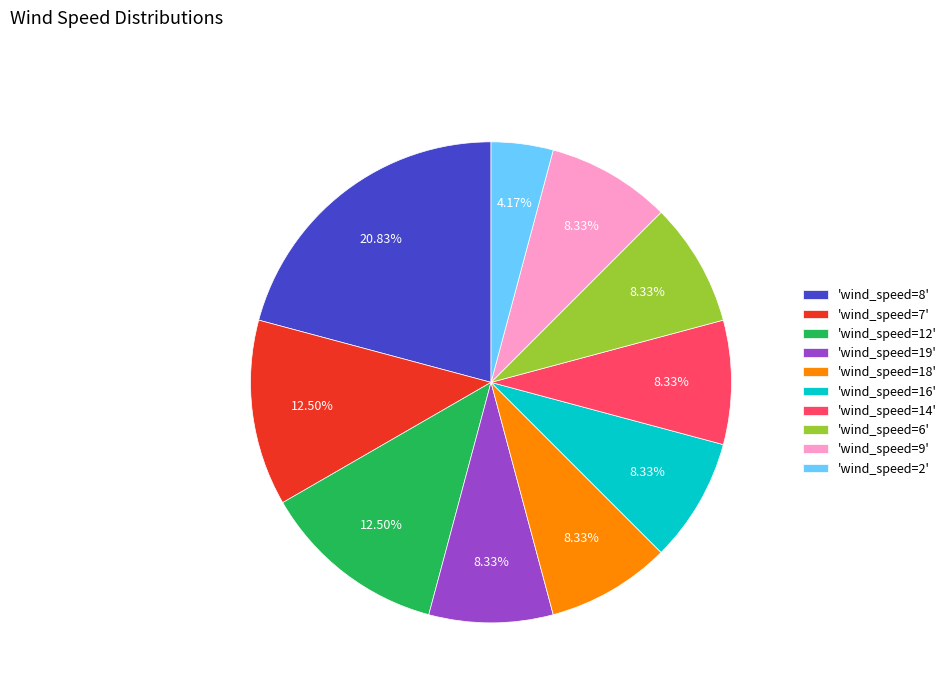

To the nearest percent, what is the average slice percentage?

10%